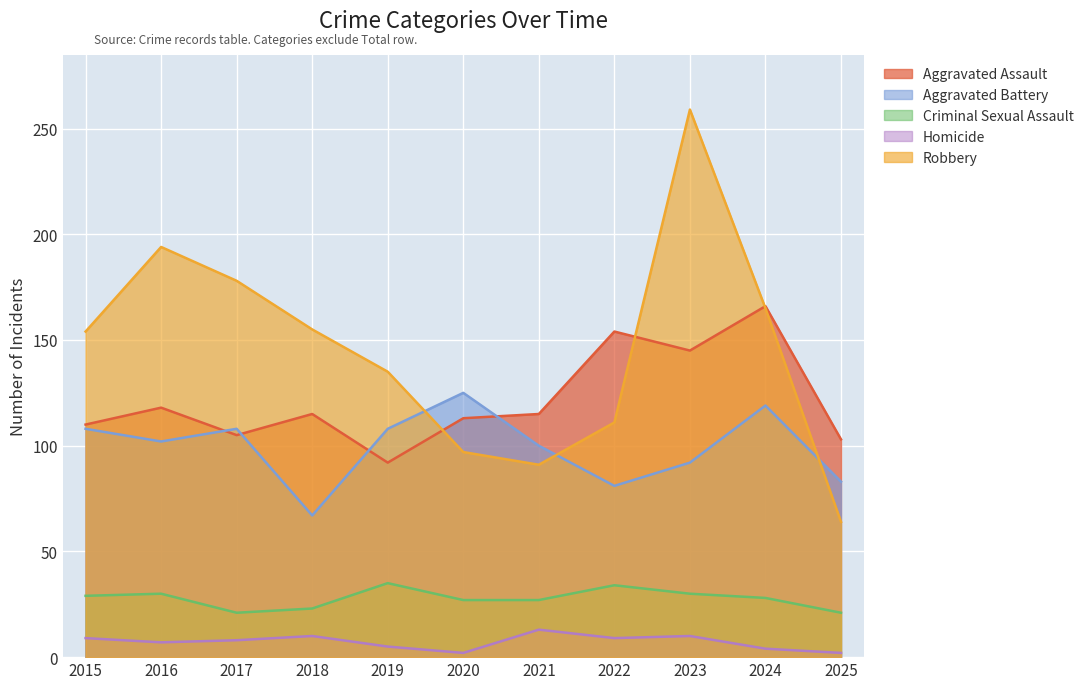

Read the Homicide value at 2020.

2